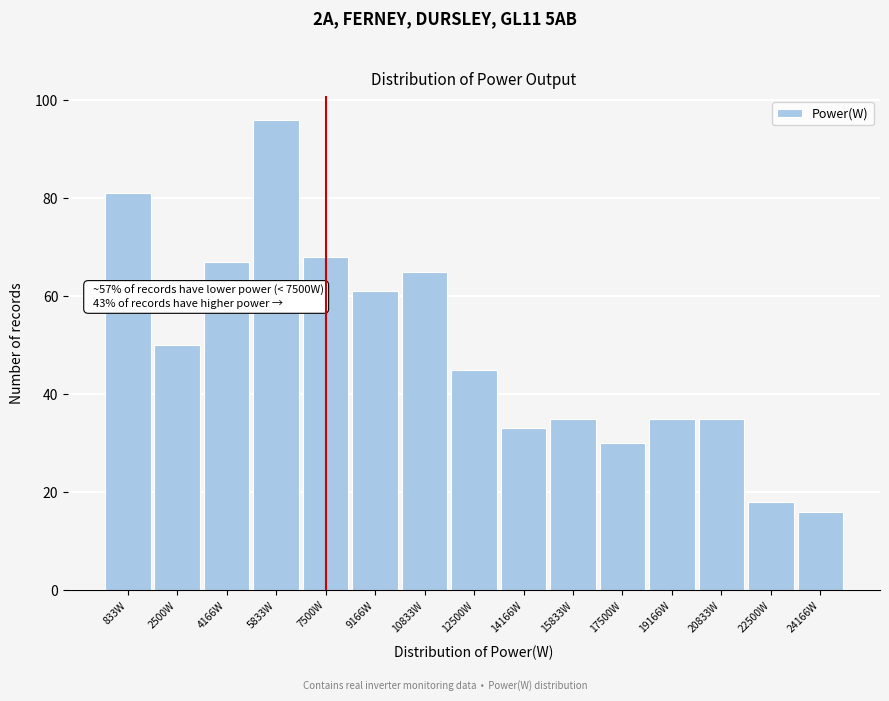

Over which range of the x-axis is the bar tallest?

5000 to 6600